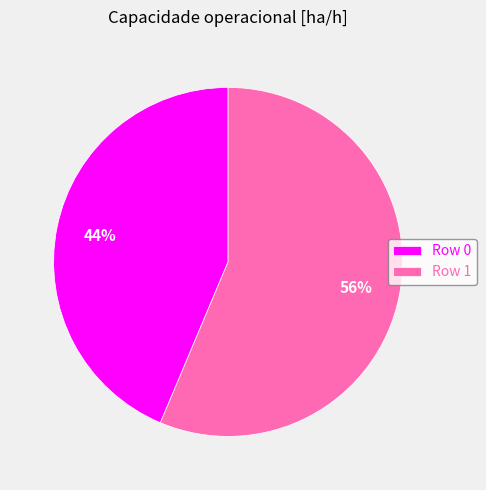

Combined, do Row 0 and Row 1 account for over 50%?

Yes